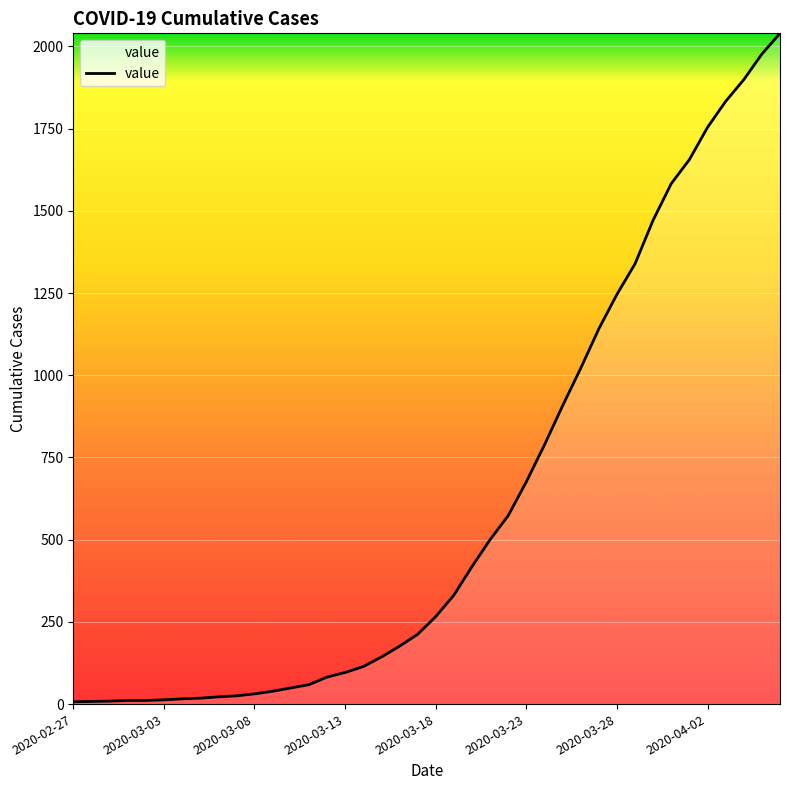

What is the maximum value shown in the chart?

2040